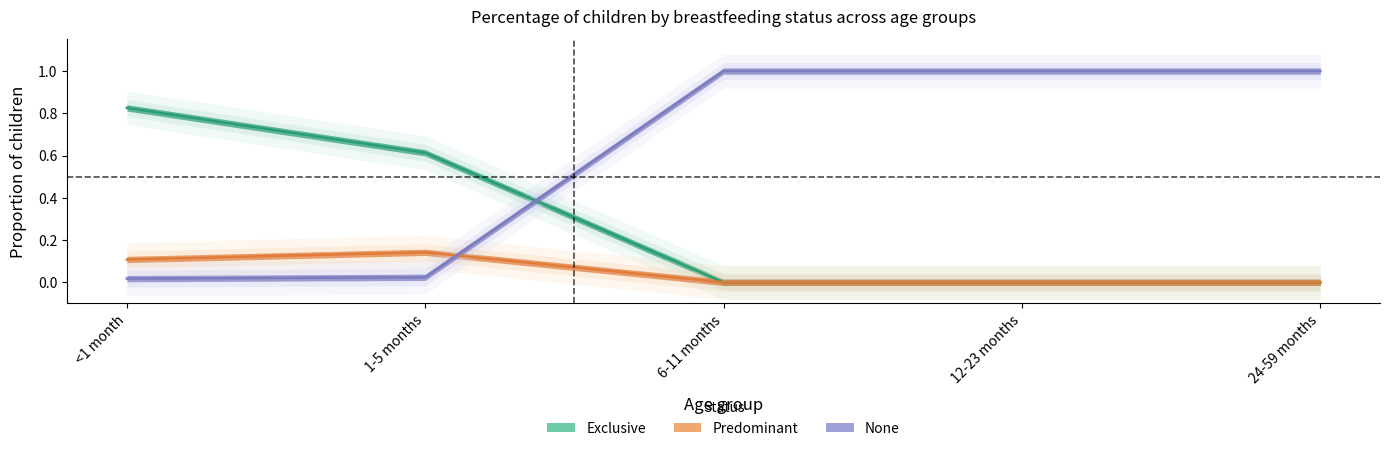

What is the label of the 3rd point from the left?

6-11 months